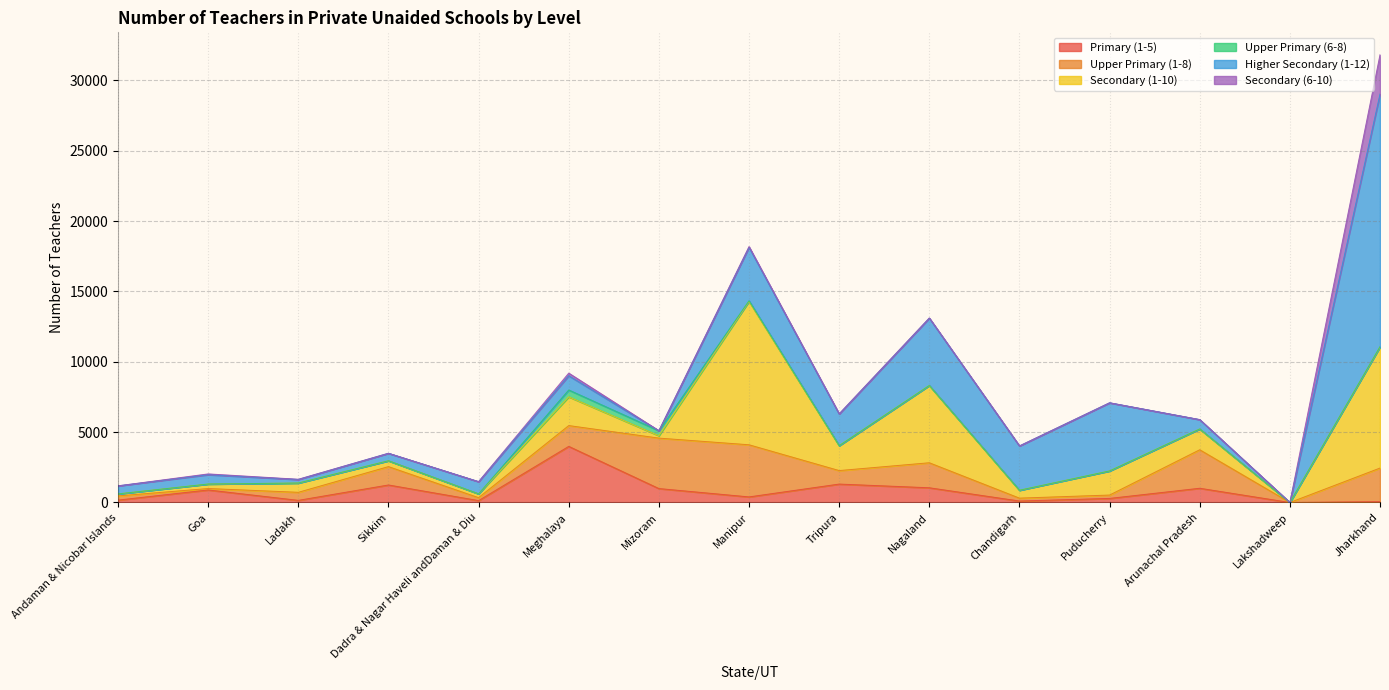

At which label does Higher Secondary (1-12) first exceed 866?

Meghalaya